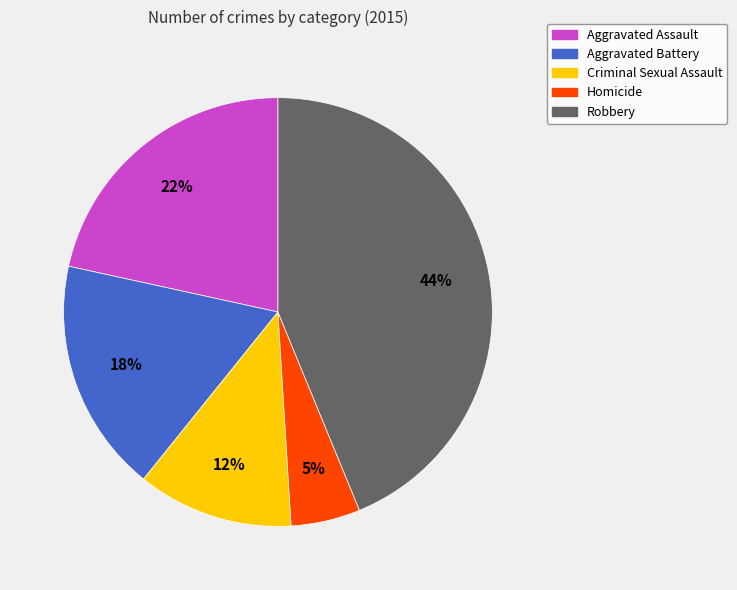

The Aggravated Assault slice represents 22% of the pie. True or false?

True